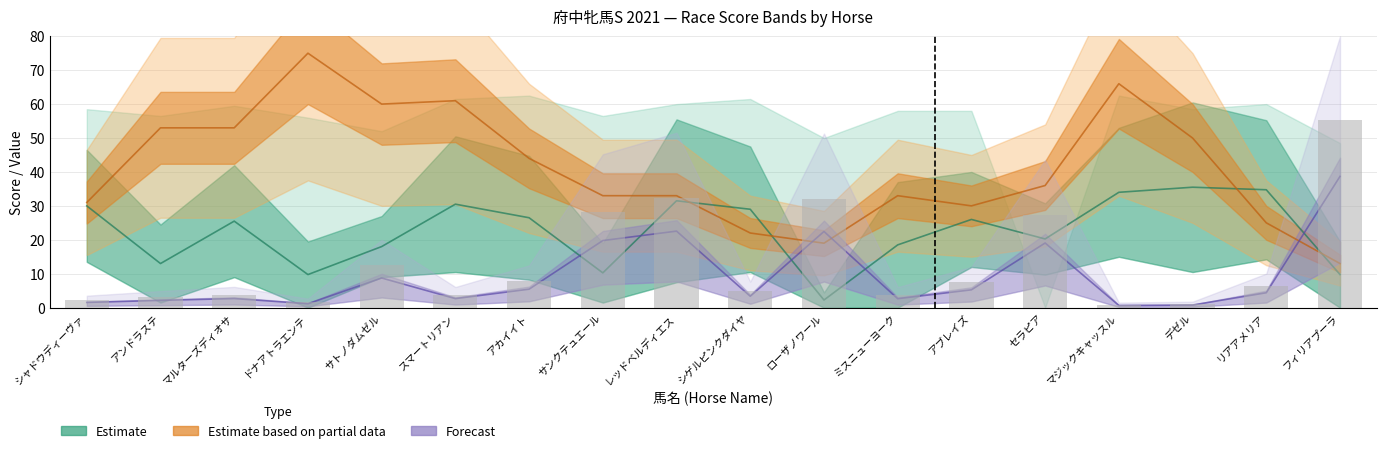

What is the sum of the Estimate based on partial data values at シゲルピンクダイヤ and スマートリアン?

83.0